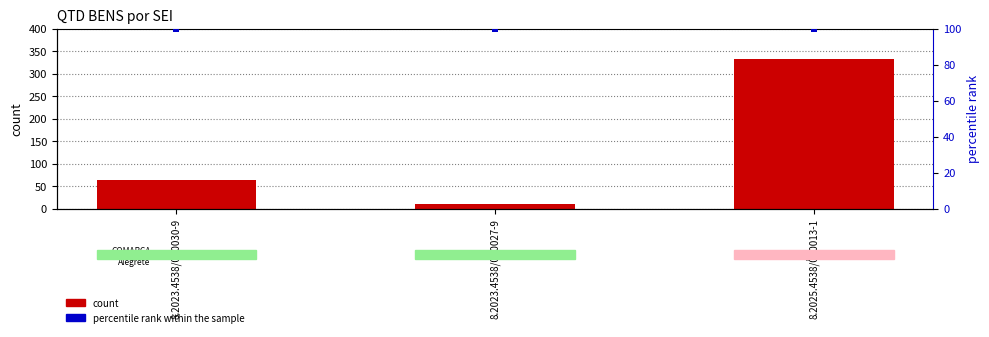

What is the total value across all series at 8.2025.4538/000013-1?

433